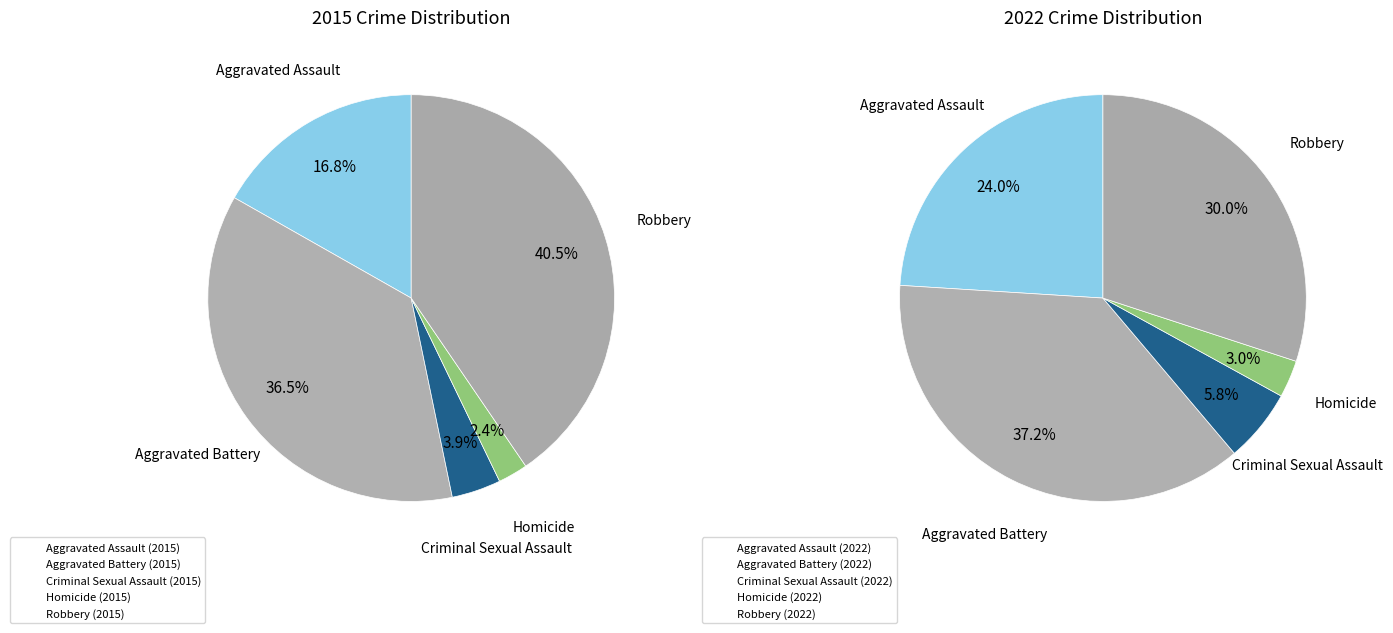

To the nearest percent, what is the average slice percentage?

20%